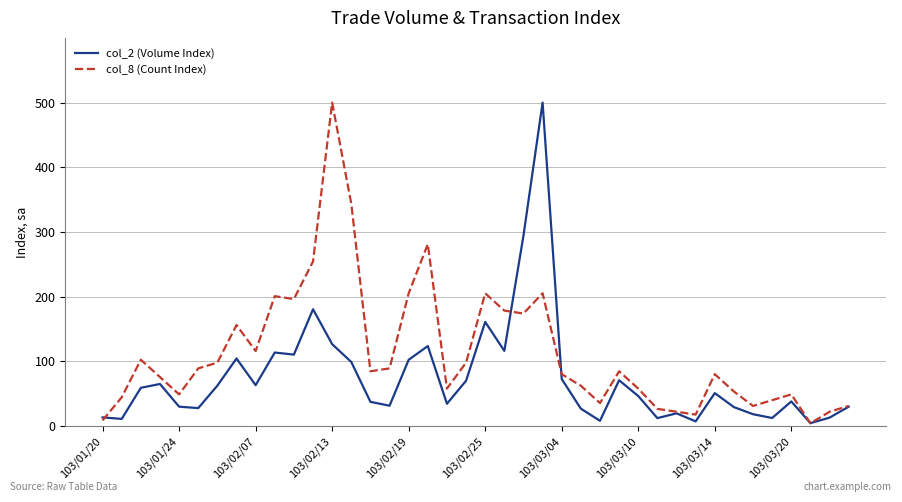

Rank the series by their average value, from highest to lowest.

col_8 (Count Index), col_2 (Volume Index)